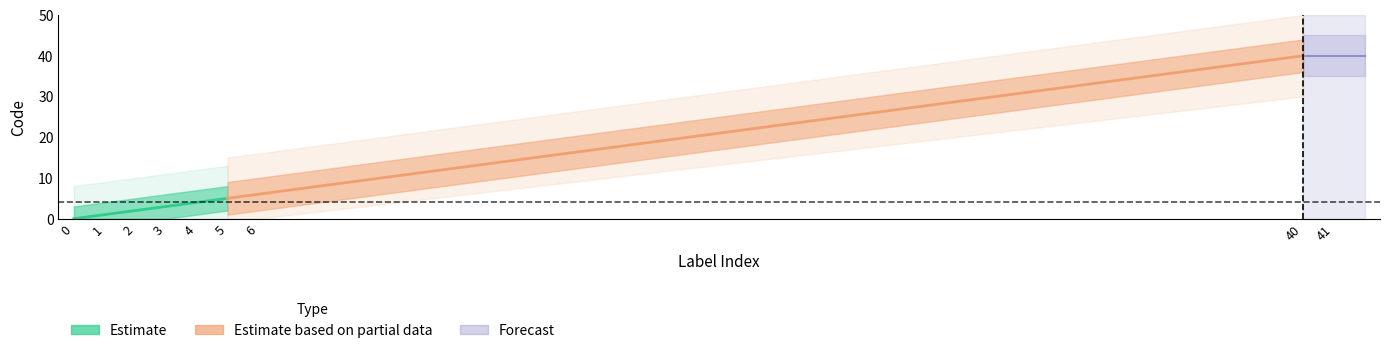

The chart shows a value of 1 at 1. True or false?

True